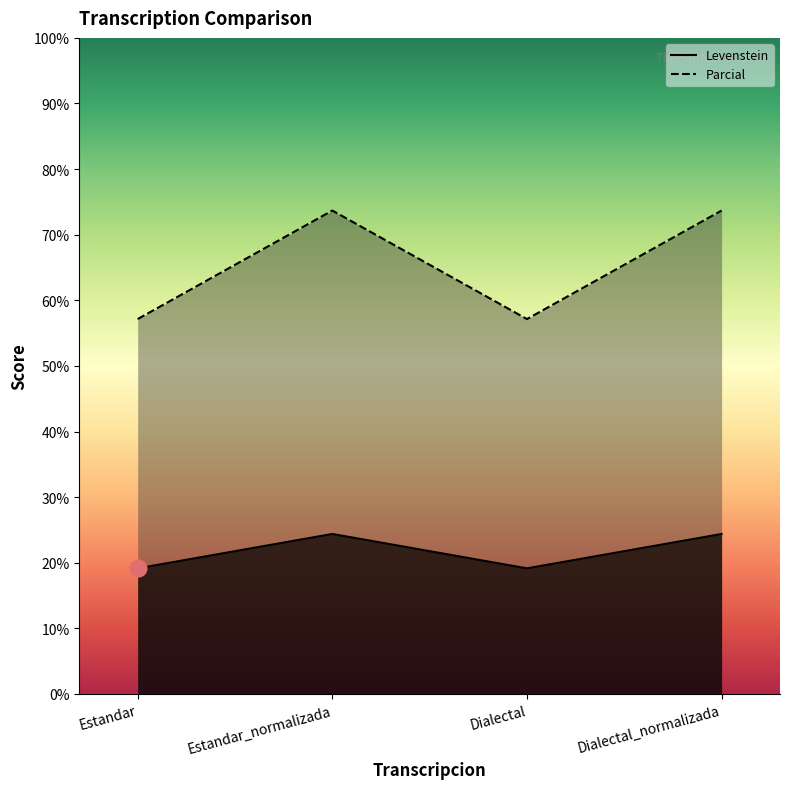

What is the difference between the maximum and minimum values in the Parcial series?

16.5